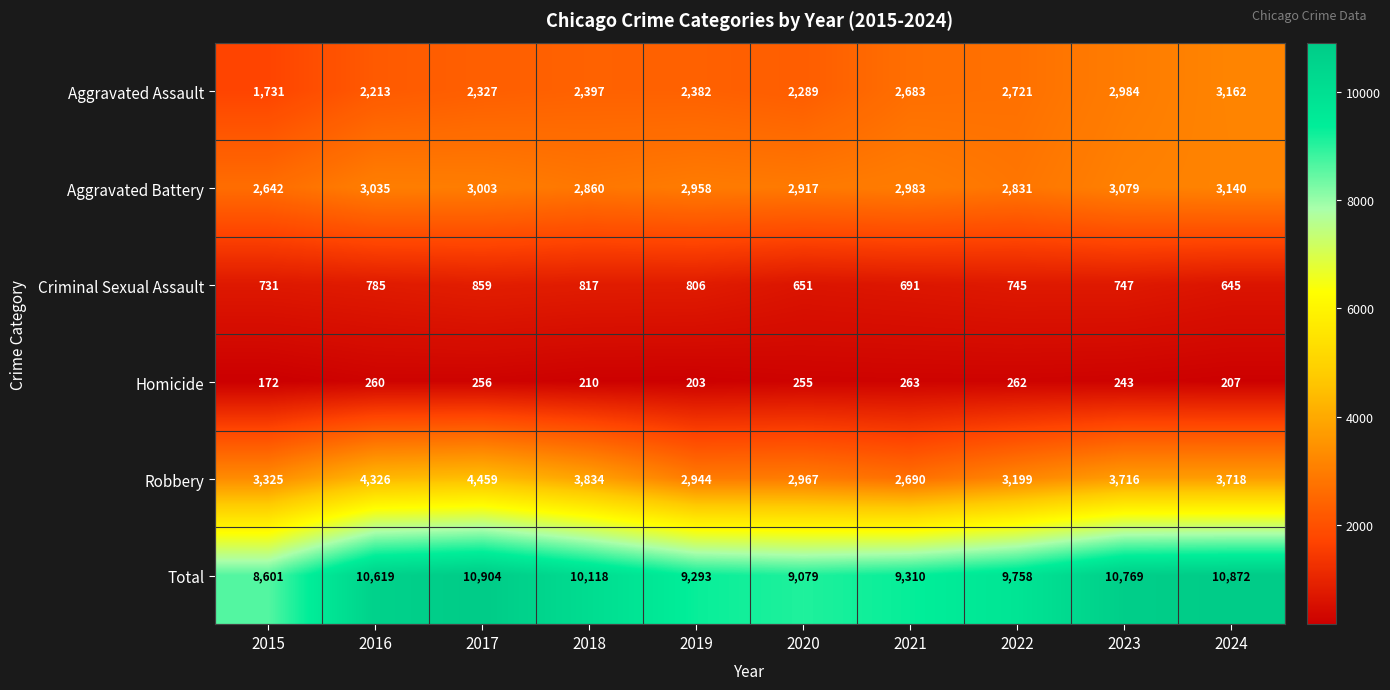

At which category does the chart reach its peak across all series?

2017